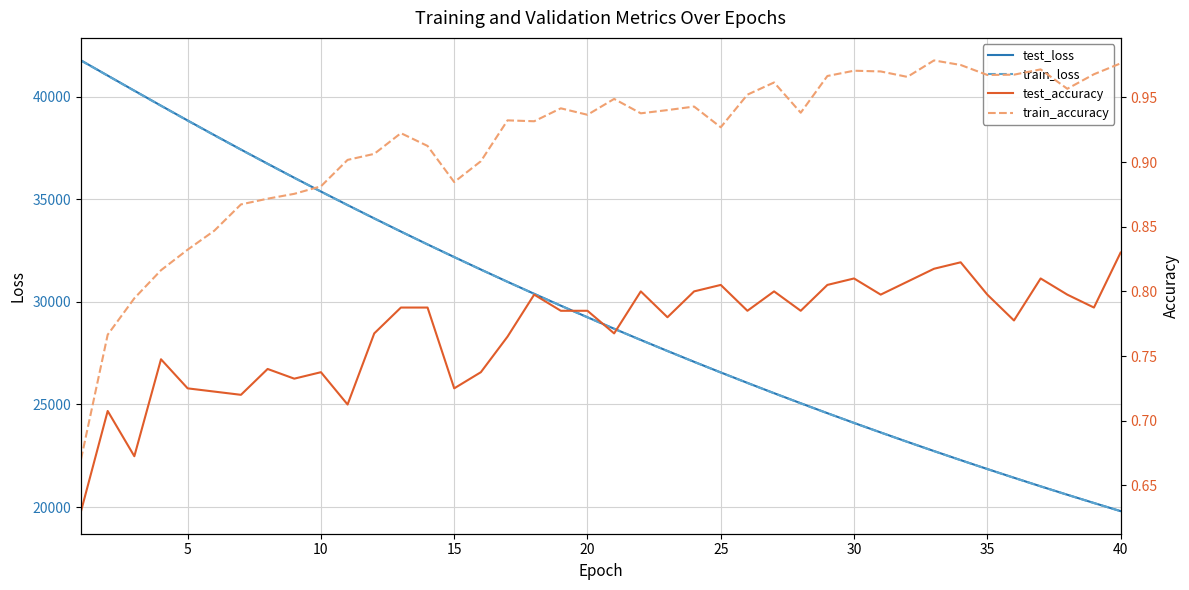

What is the maximum value for test_loss?

41778.4